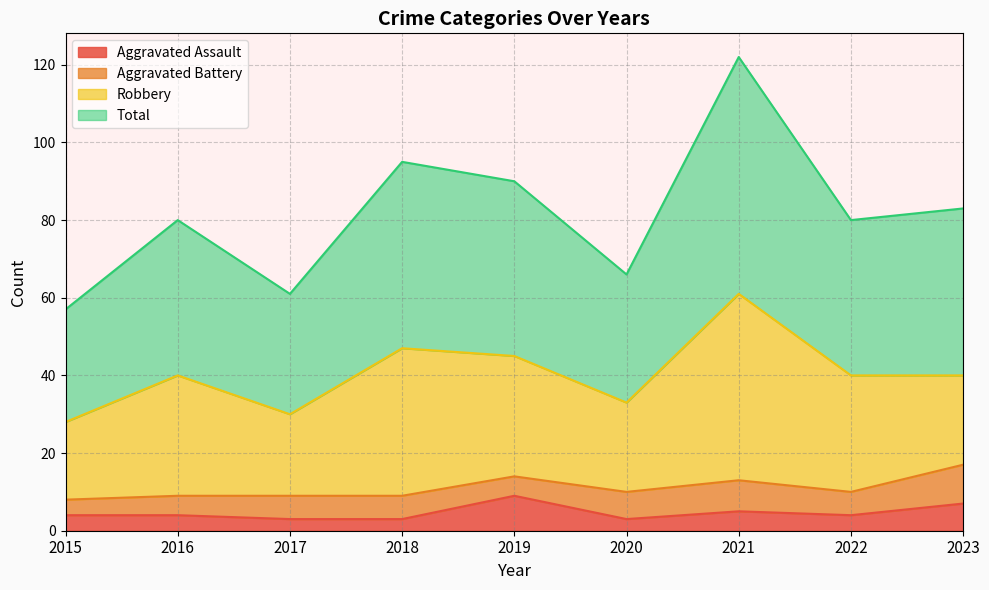

The value of Aggravated Assault at 2015 is 4. True or false?

True